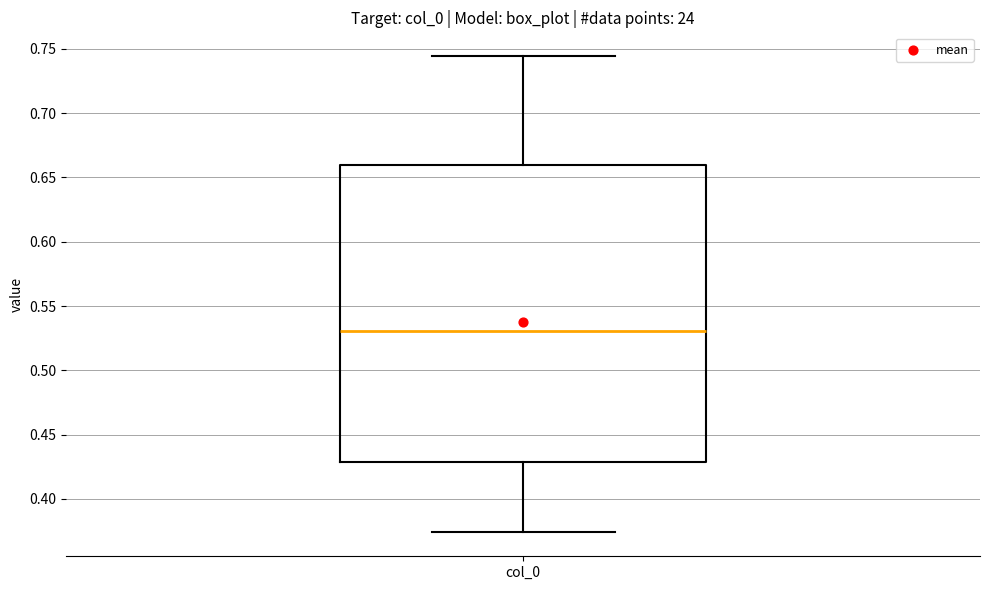

Read this box plot against the y-axis: the position of the median line, the range covered by the box, and the ends of both whiskers. The values are not printed on the chart, so give them approximately, as read against the axis.

median 0.530, box 0.430 to 0.660, whiskers 0.375 to 0.745